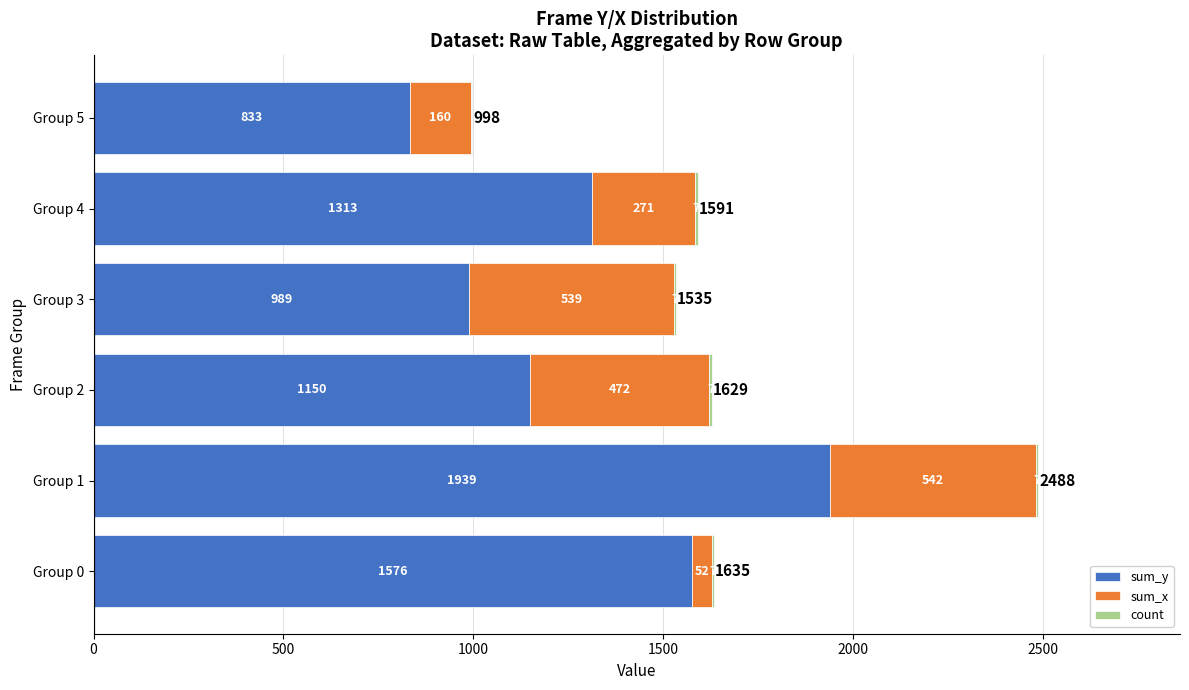

Where is sum_y nearest to the value 1386?

Group 4